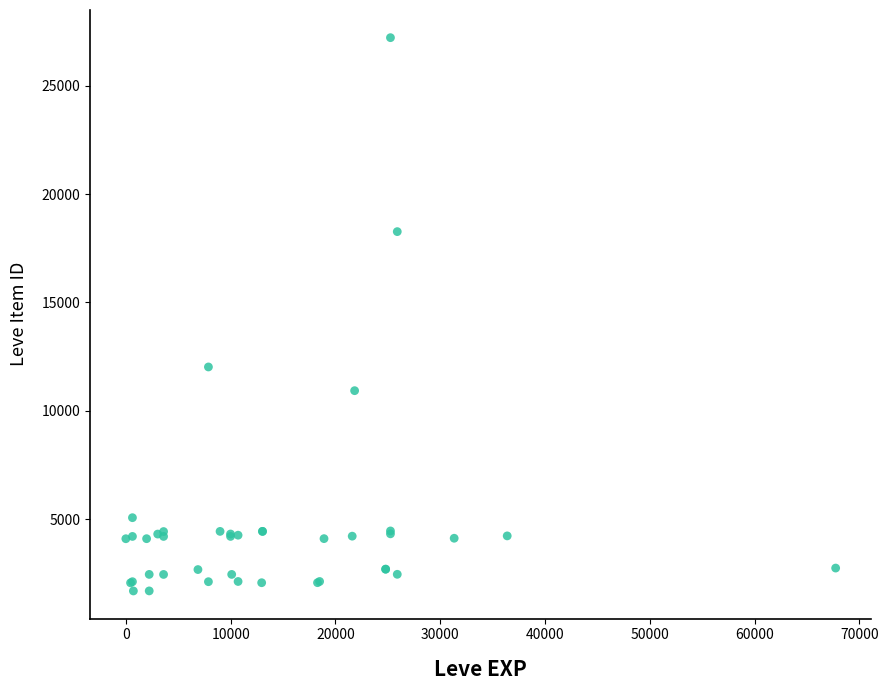

What Y value in the scatter plot is closest to 14448?

12018